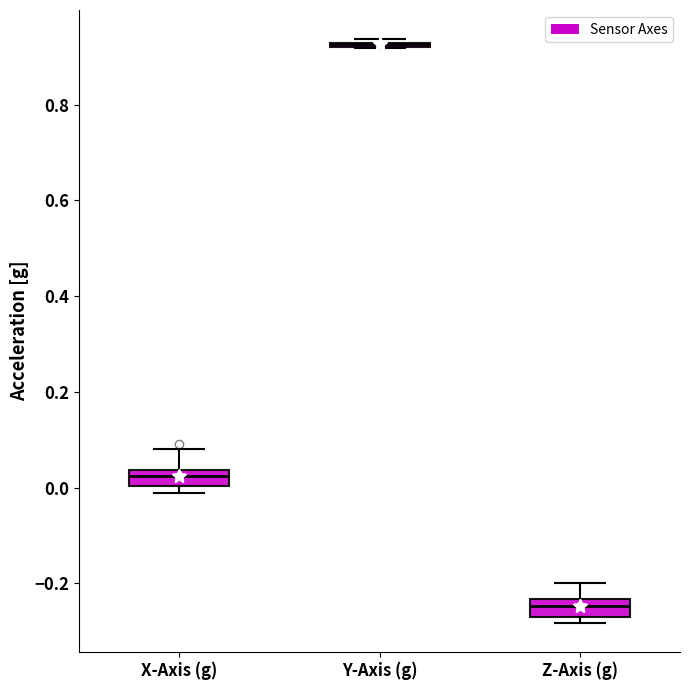

Where is the lower edge of the box for Z-Axis (g) on the y-axis? The values are not printed on the chart, so give them approximately, as read against the axis.

-0.26